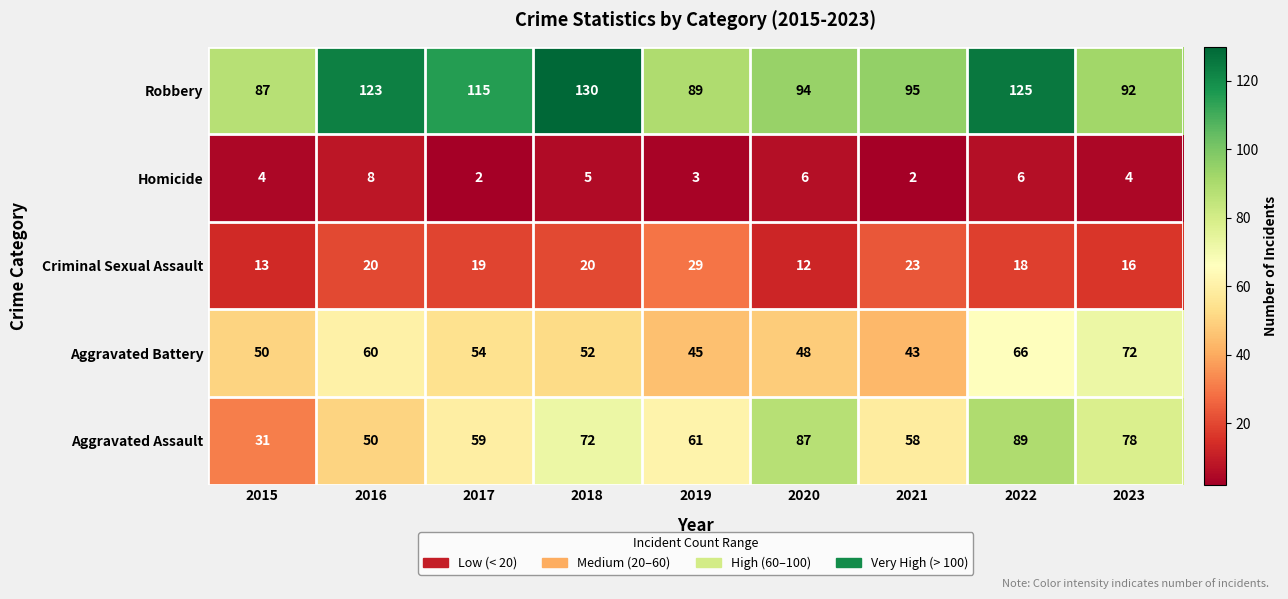

What value does the Criminal Sexual Assault series have at 2021, to the nearest 10?

20